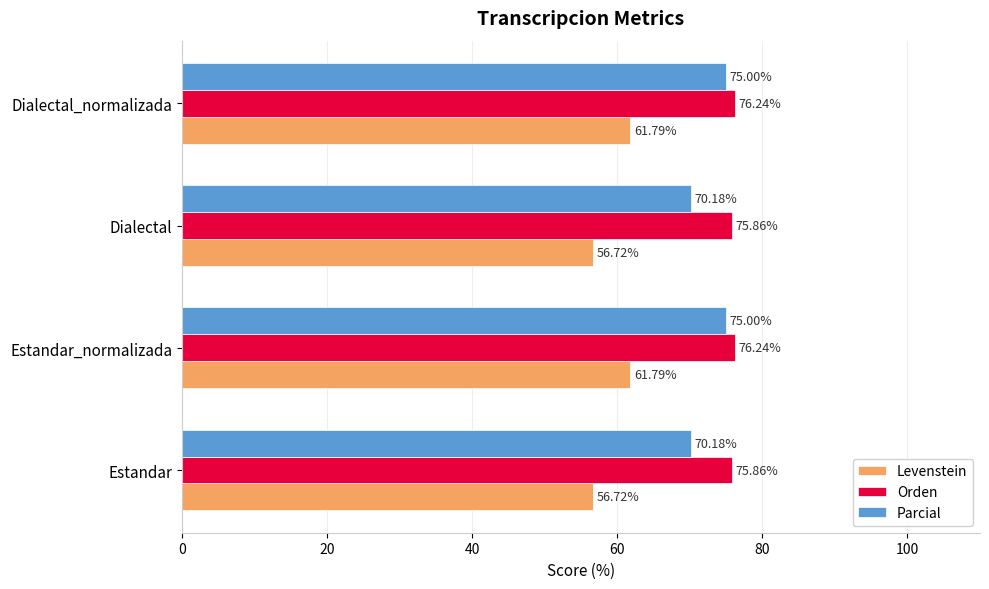

What is the highest value of the Orden series?

76.2